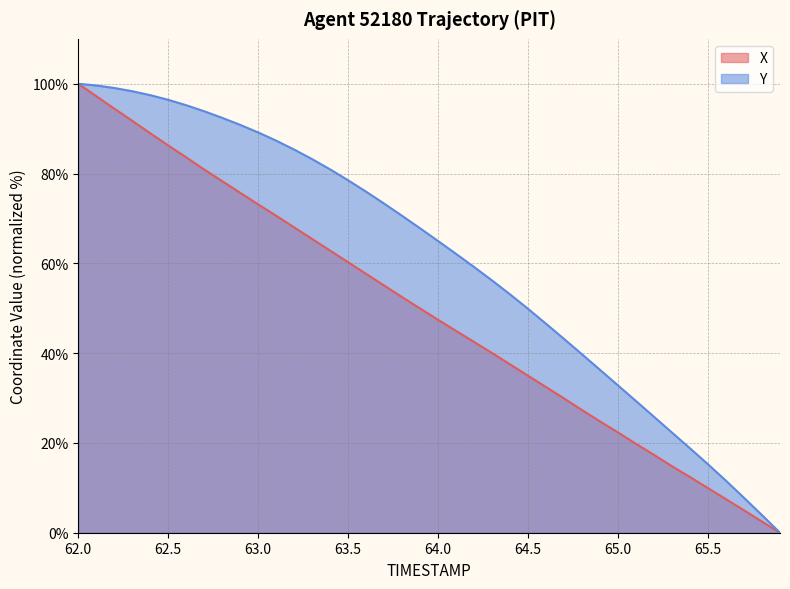

Between 62.5 and 64.0, which series saw the biggest shift?

X